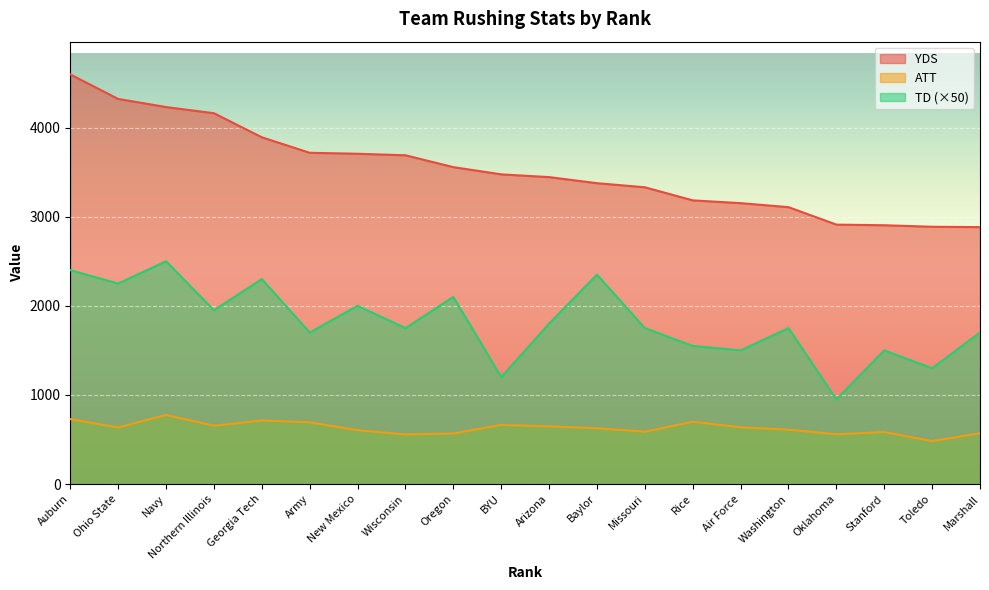

What is the label of the 18th point from the right?

Navy